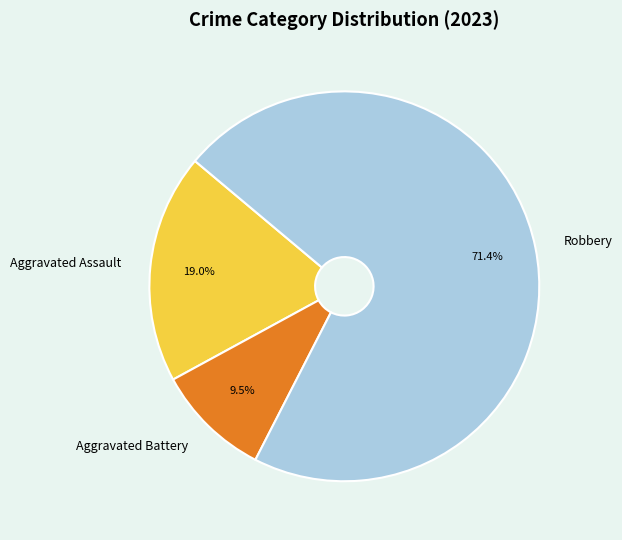

How many segments does this pie chart have?

3